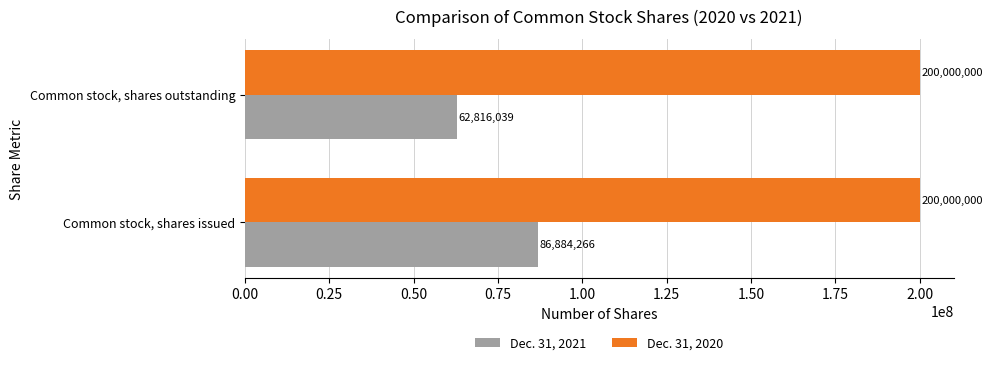

What is the minimum value for Dec. 31, 2021?

62816039